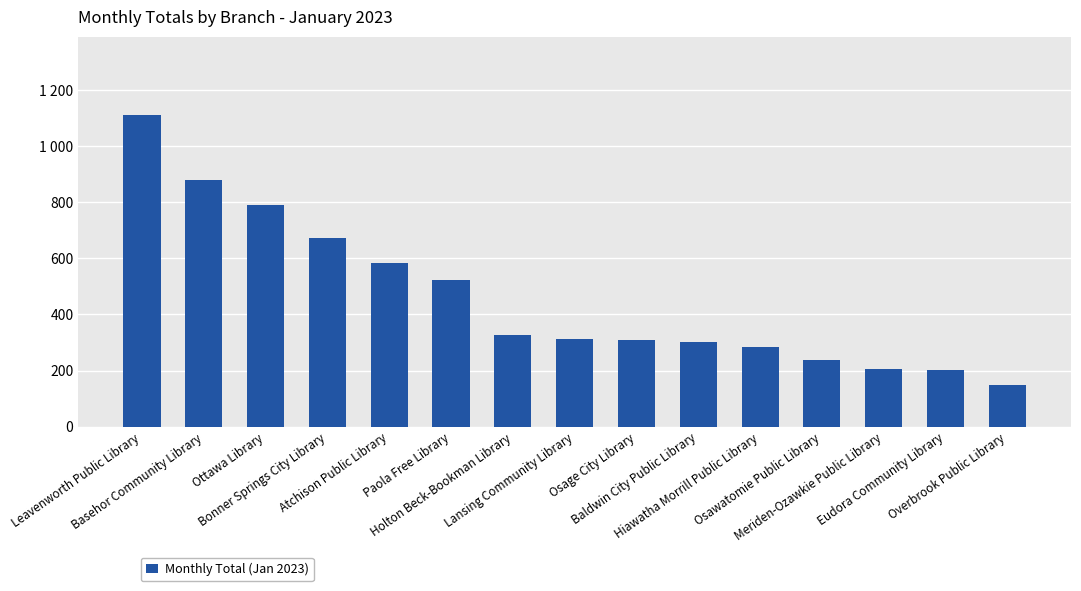

Are the bars horizontal?

No